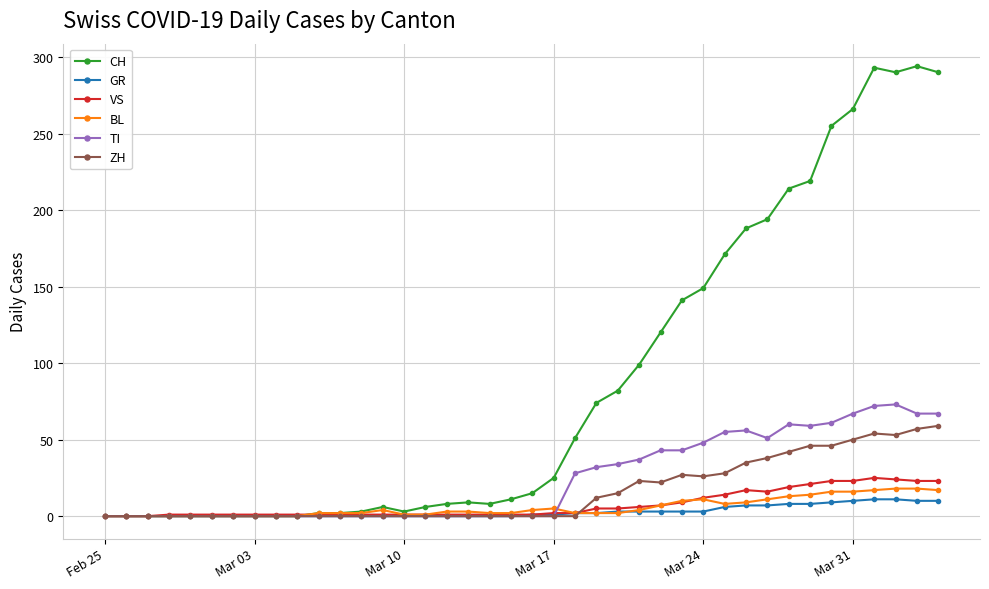

Which series has the widest spread of values?

CH